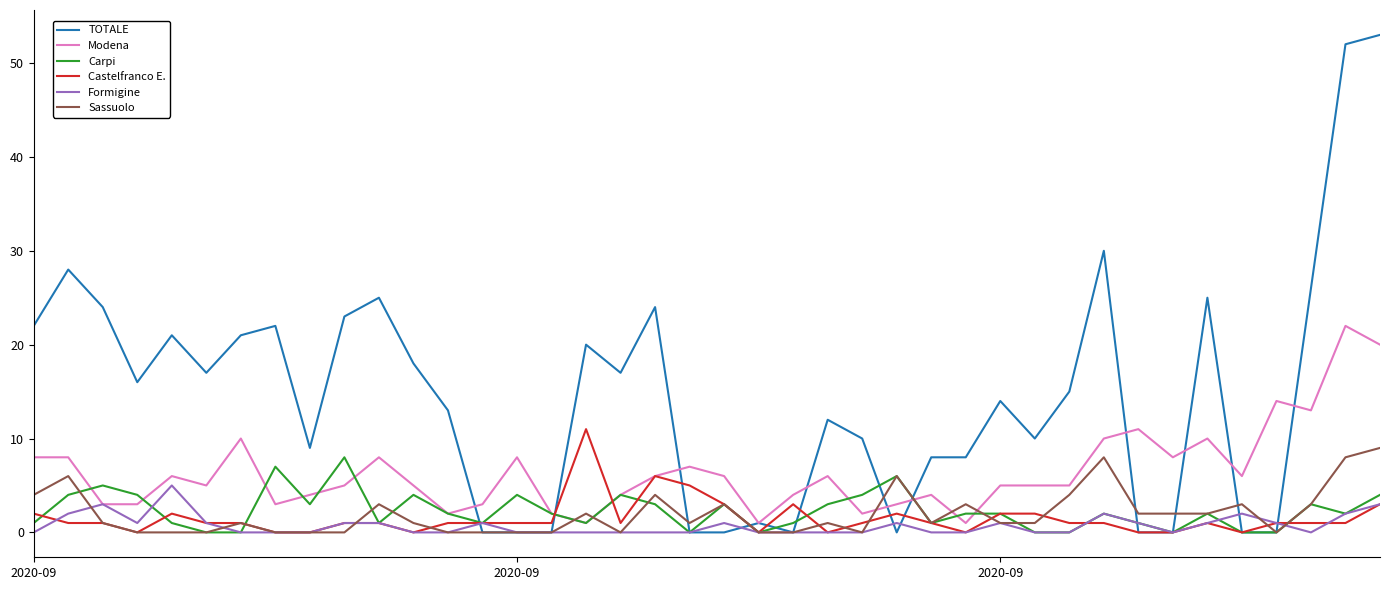

Which series ends up on top after the final intersection of Sassuolo and Modena?

Modena